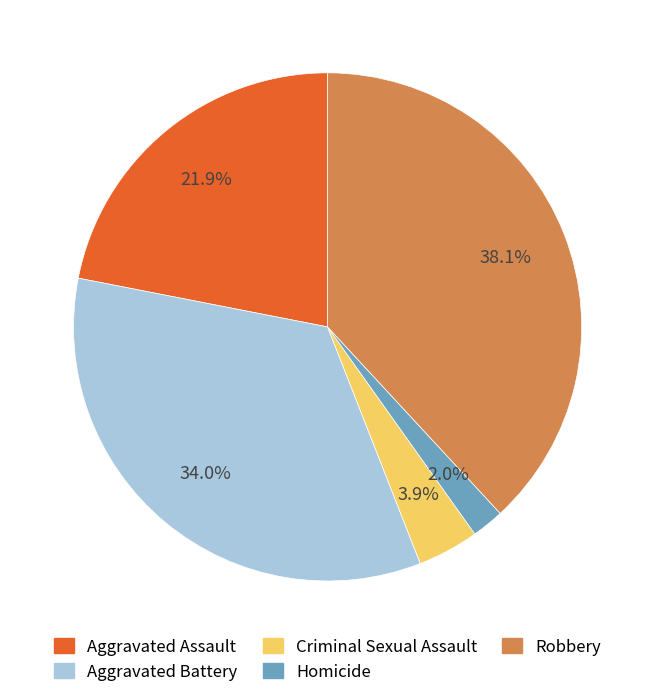

Which slice is the largest?

Robbery